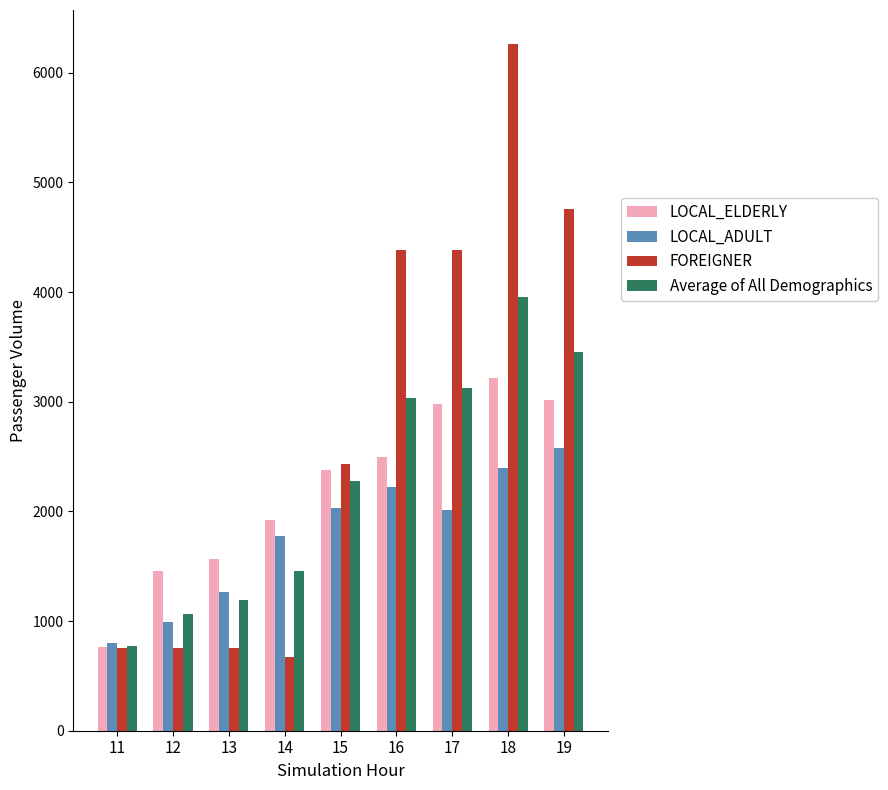

At 17, list the series in order from smallest to largest.

LOCAL_ADULT, LOCAL_ELDERLY, Average of All Demographics, FOREIGNER